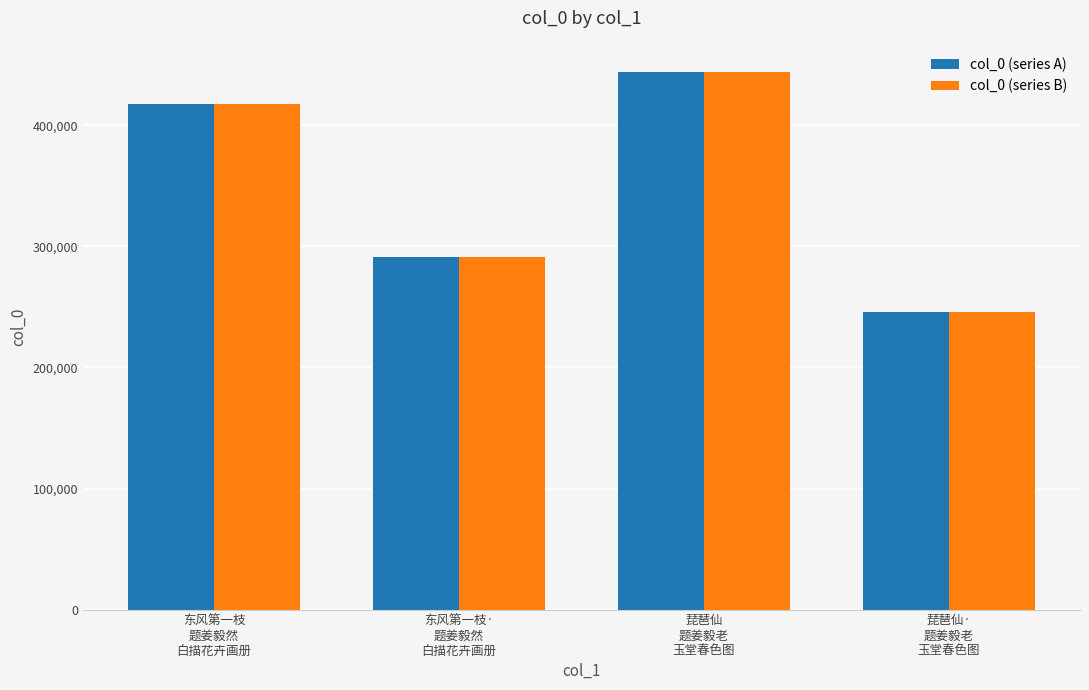

At which label is col_0 (series B) closest to 345288?

东风第一枝·
题姜毅然
白描花卉画册